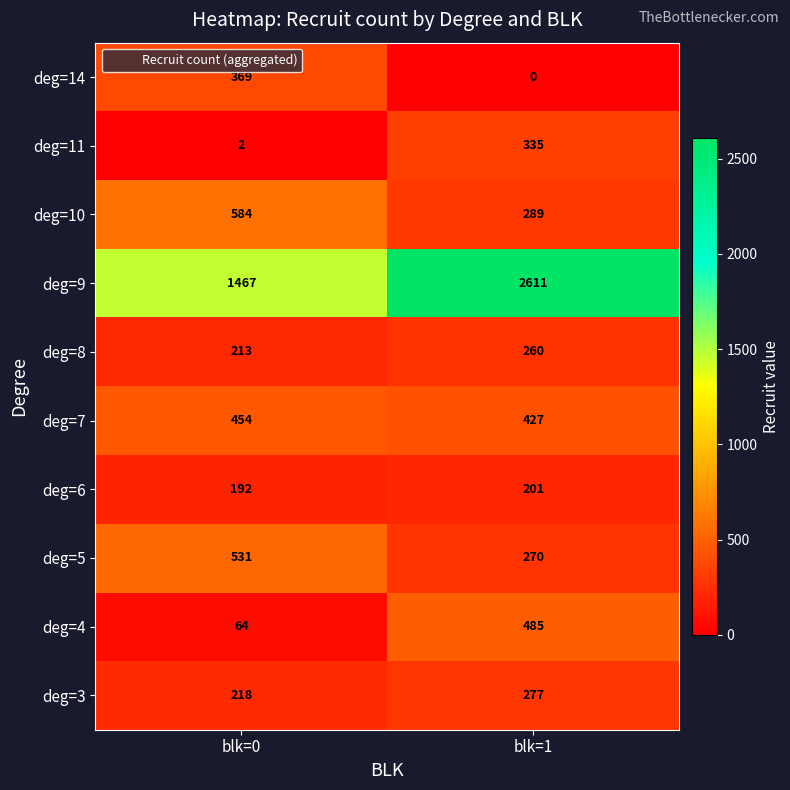

At which category is the sum across all series the highest?

blk=1